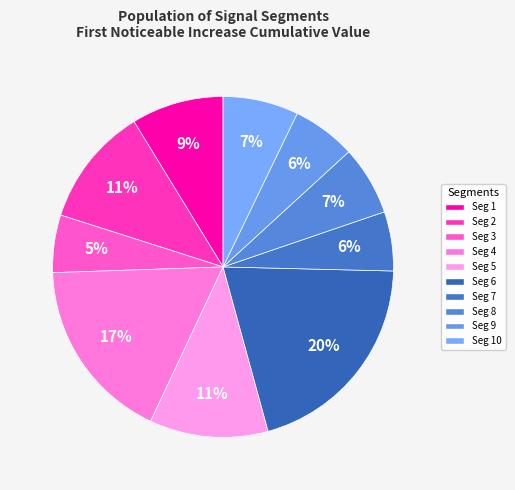

How many slices are in this pie chart?

10